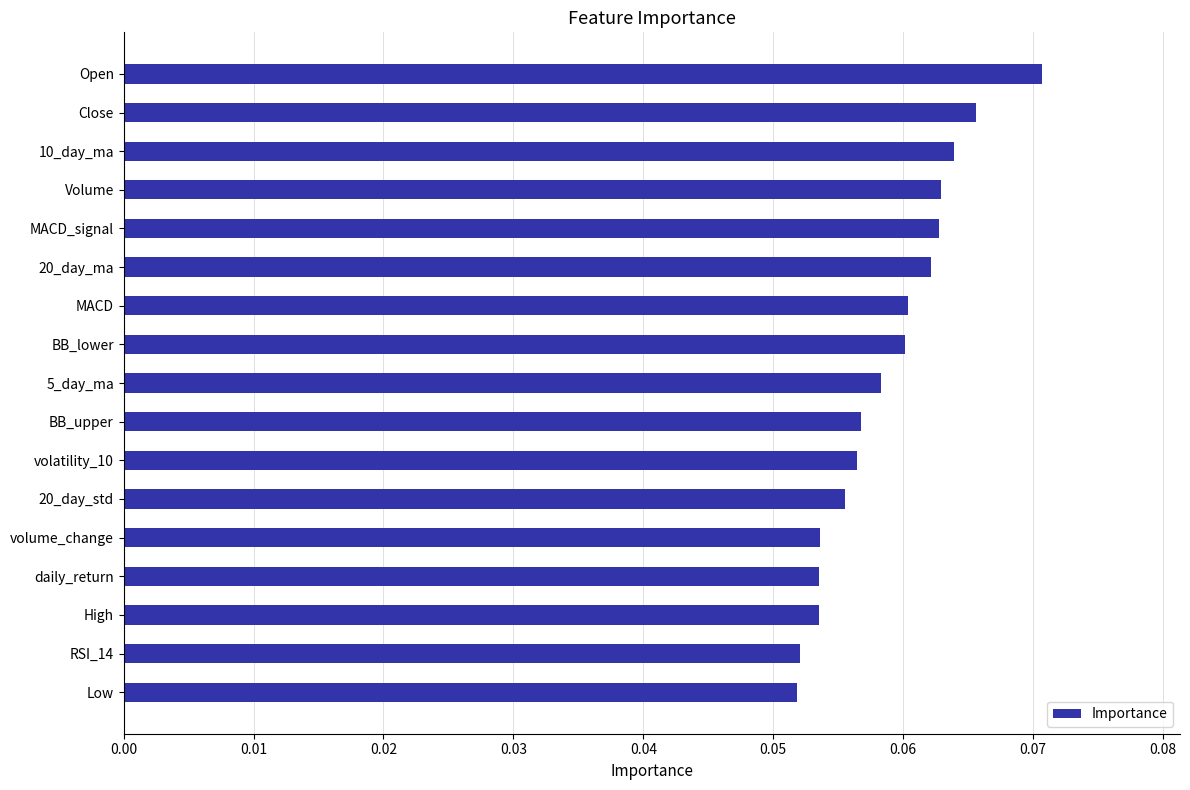

What is the label of the 10th bar from the top?

BB_upper